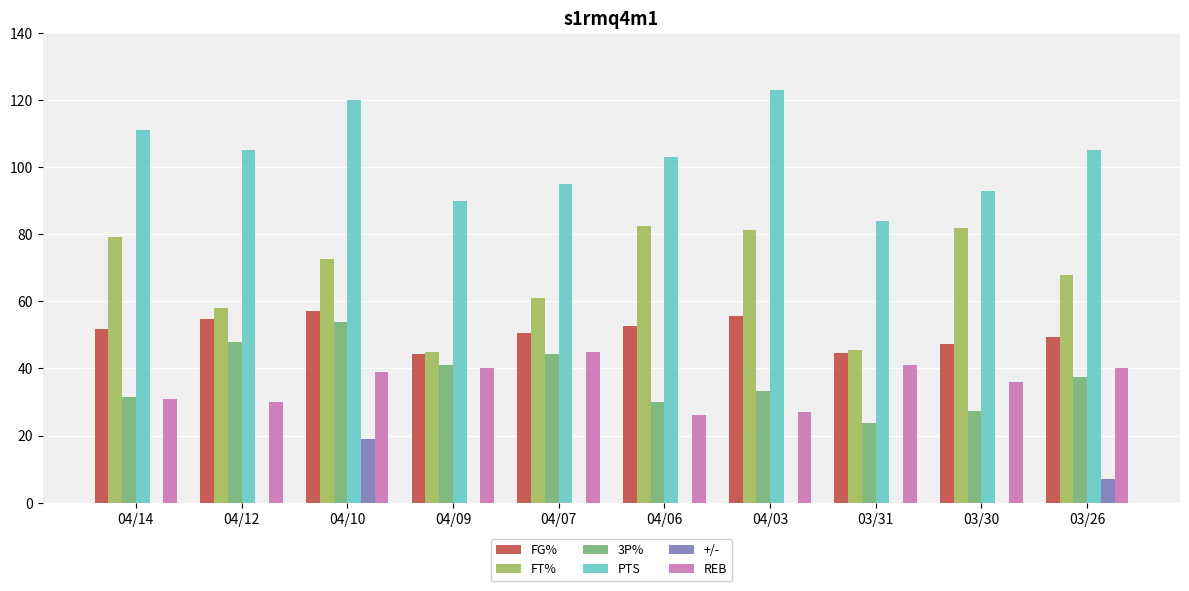

Is the value of FG% at 04/06 greater than the value of +/- at 03/31?

Yes